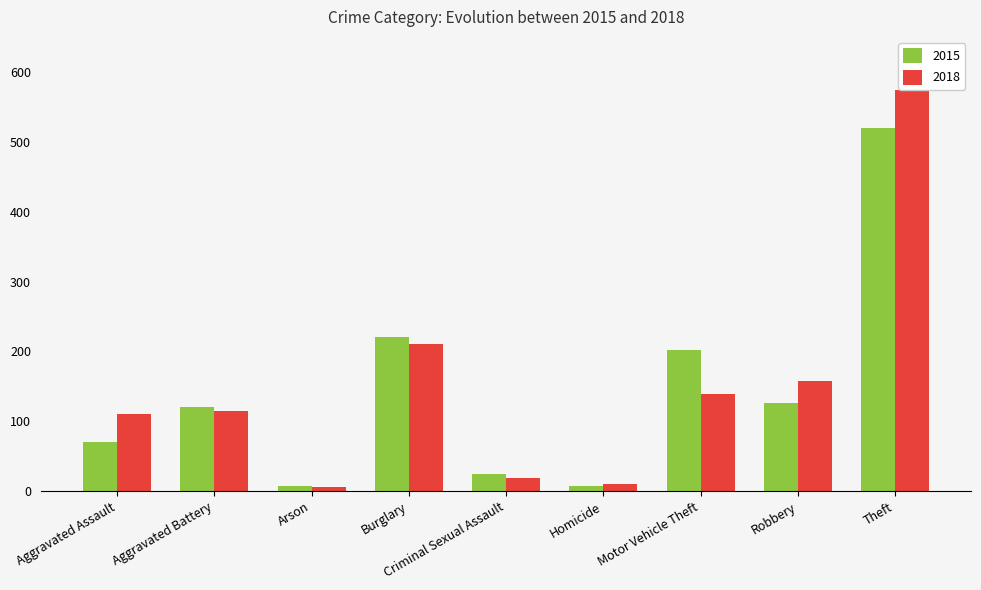

Rank the series by their average value, from highest to lowest.

2018, 2015